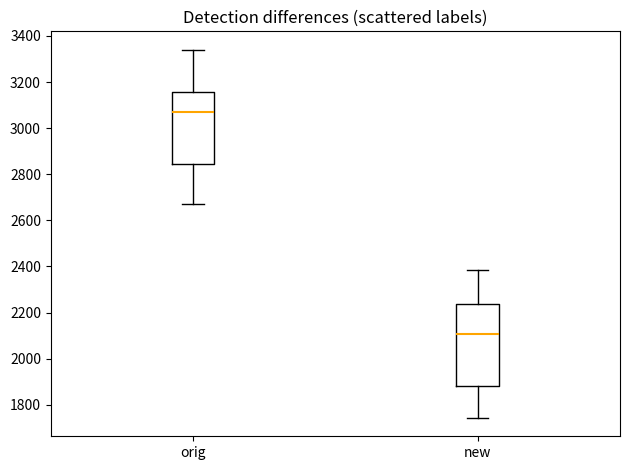

Reading left to right, transcribe this box plot: for each box, give where its median line is, the range the box spans, and where its two whiskers end, as read against the y-axis. The values are not printed on the chart, so give them approximately, as read against the axis.

orig: median 3060, box 2840 to 3160, whiskers 2680 to 3340
new: median 2100, box 1880 to 2240, whiskers 1740 to 2380